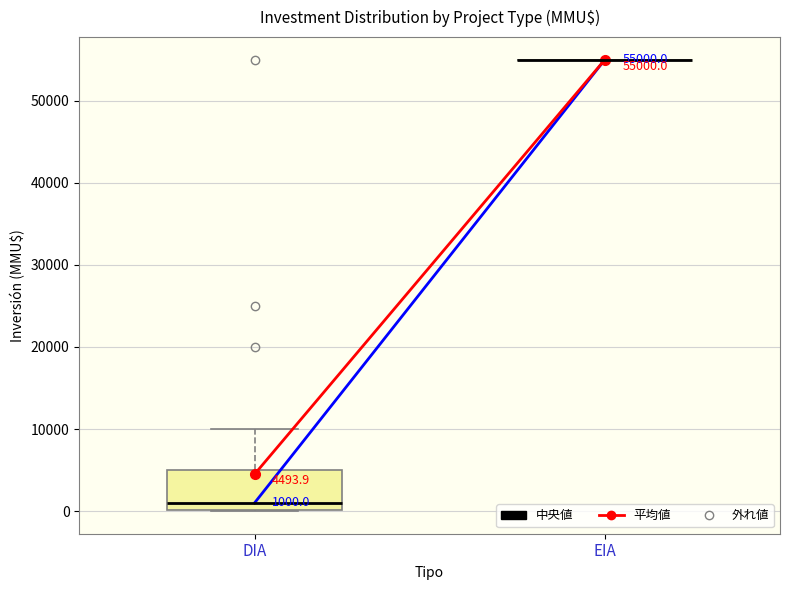

Comparing the boxes themselves (not the whiskers), which one is the tallest?

DIA